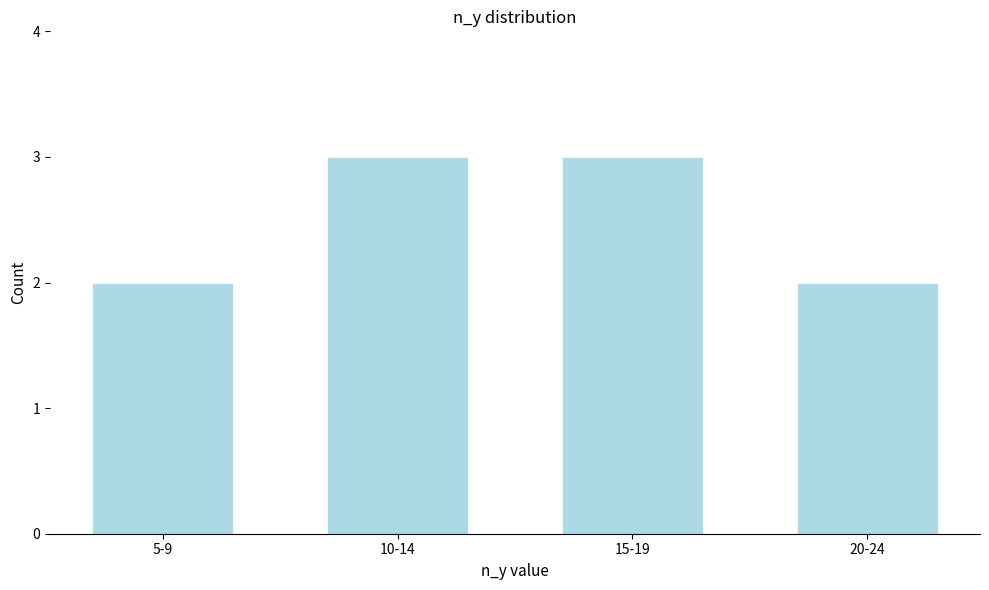

Reading right to left, transcribe all the data shown in this chart.

2	3	3	2